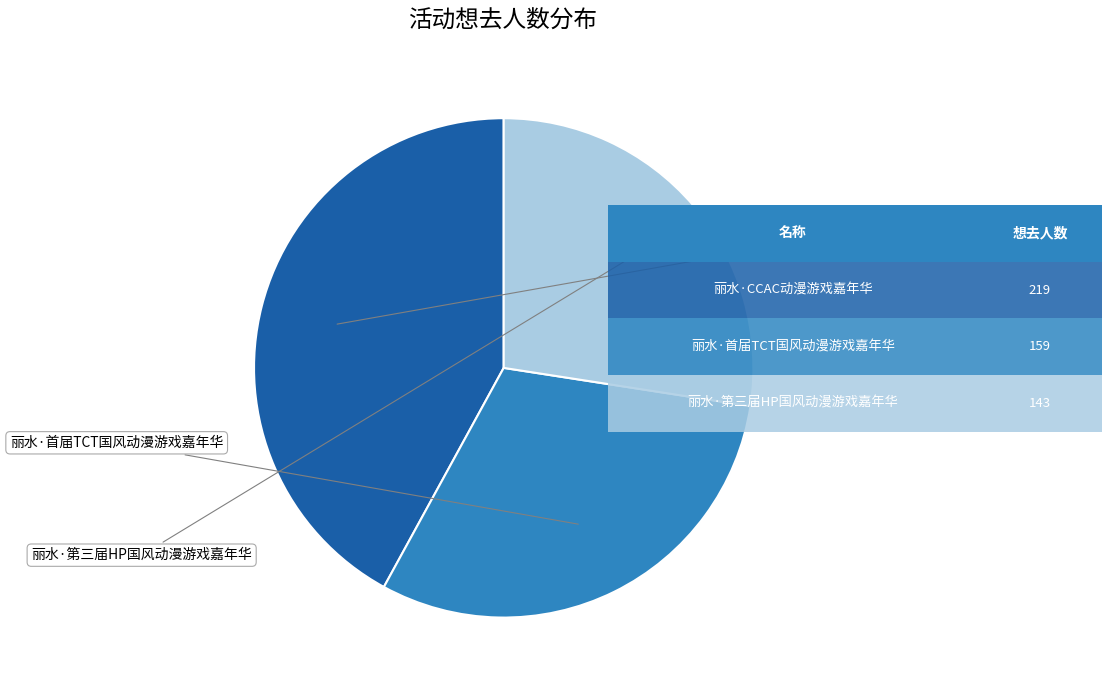

Is there a majority slice in this chart?

No